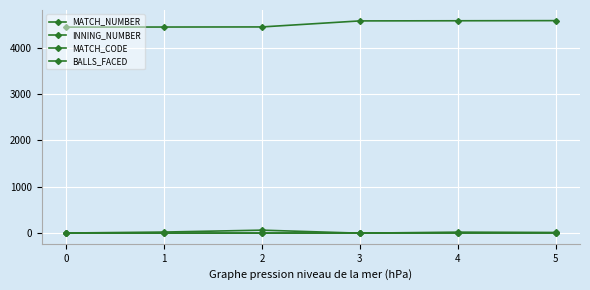

Which category has the highest value in the MATCH_CODE series?

5